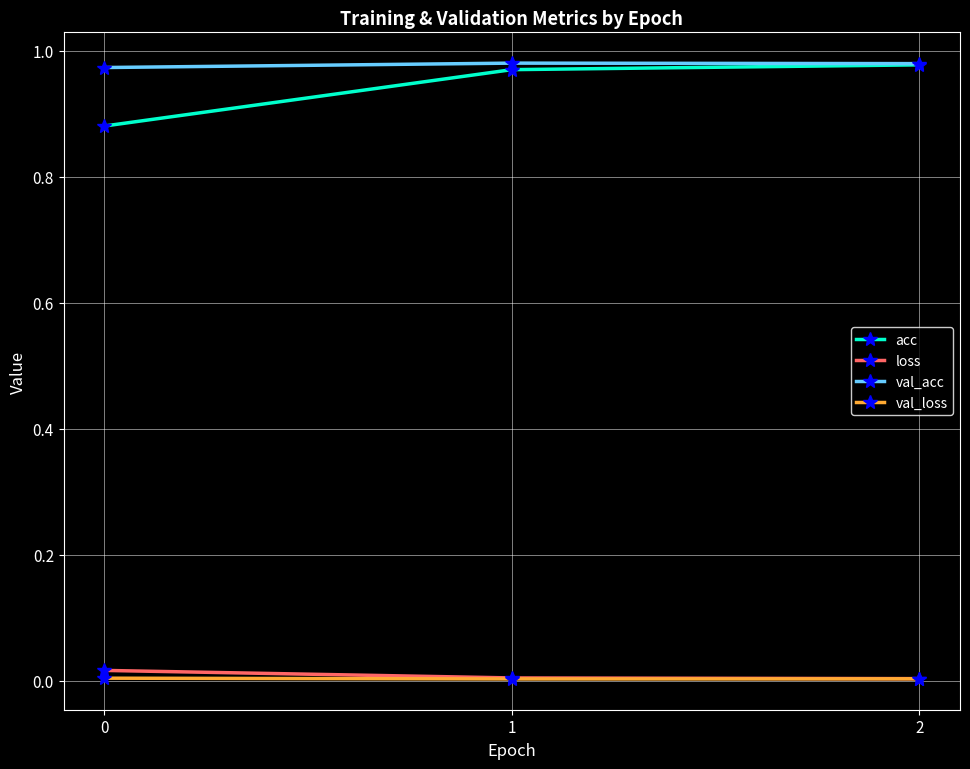

The acc series shows 1.3 at 2. True or false?

False